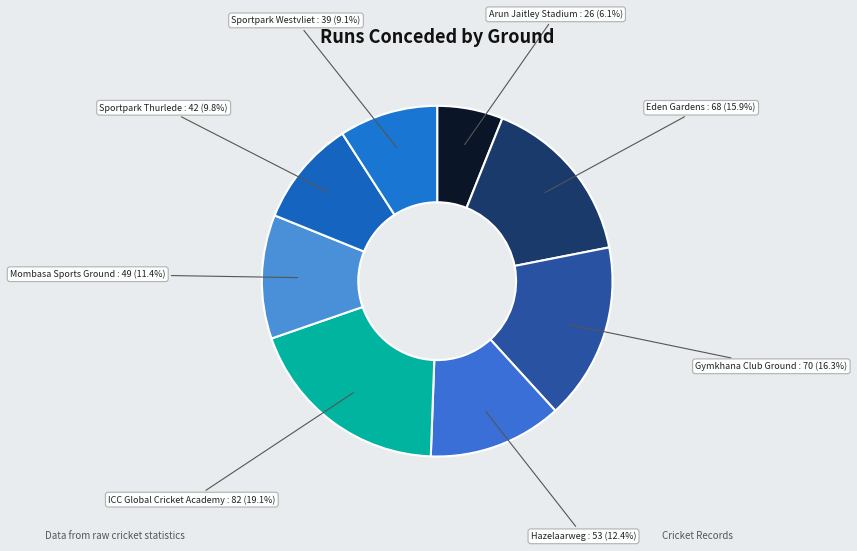

What percentage is the Sportpark Thurlede slice, to the nearest percent?

10%